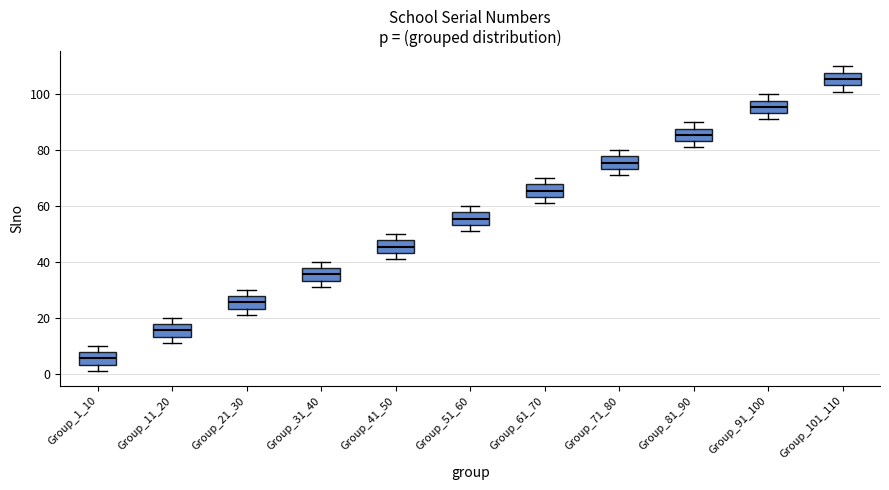

Reading left to right, transcribe this box plot: for each box, give where its median line is, the range the box spans, and where its two whiskers end, as read against the y-axis. The values are not printed on the chart, so give them approximately, as read against the axis.

Group_1_10: median 6, box 4 to 8, whiskers 2 to 10
Group_11_20: median 16, box 14 to 18, whiskers 12 to 20
Group_21_30: median 26, box 24 to 28, whiskers 22 to 30
Group_31_40: median 36, box 34 to 38, whiskers 32 to 40
Group_41_50: median 46, box 44 to 48, whiskers 42 to 50
Group_51_60: median 56, box 54 to 58, whiskers 52 to 60
Group_61_70: median 66, box 64 to 68, whiskers 62 to 70
Group_71_80: median 76, box 74 to 78, whiskers 72 to 80
Group_81_90: median 86, box 84 to 88, whiskers 82 to 90
Group_91_100: median 96, box 94 to 98, whiskers 92 to 100
Group_101_110: median 106, box 104 to 108, whiskers 102 to 110